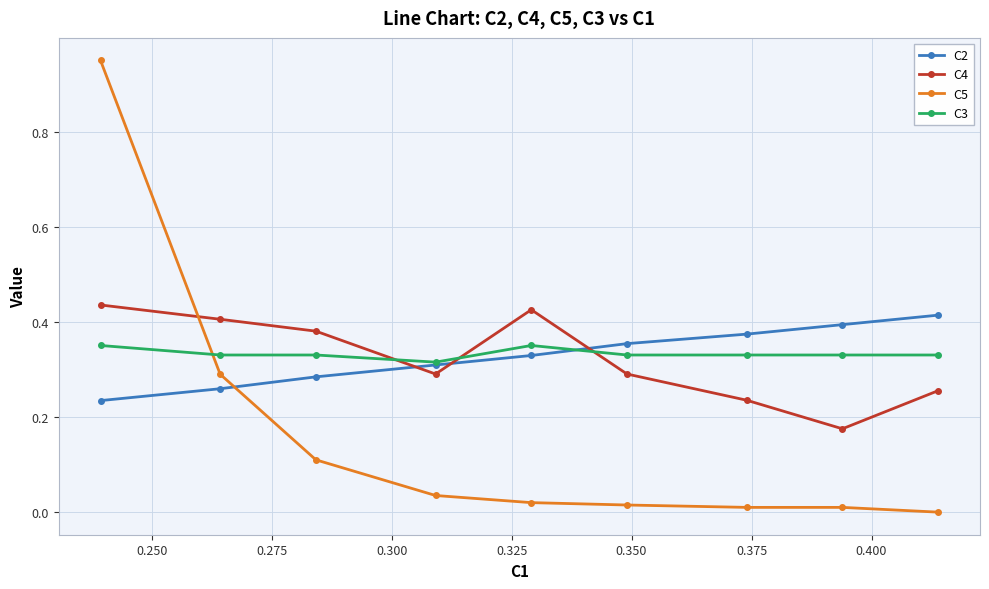

Which series ends up on top after the final intersection of C5 and C4?

C4